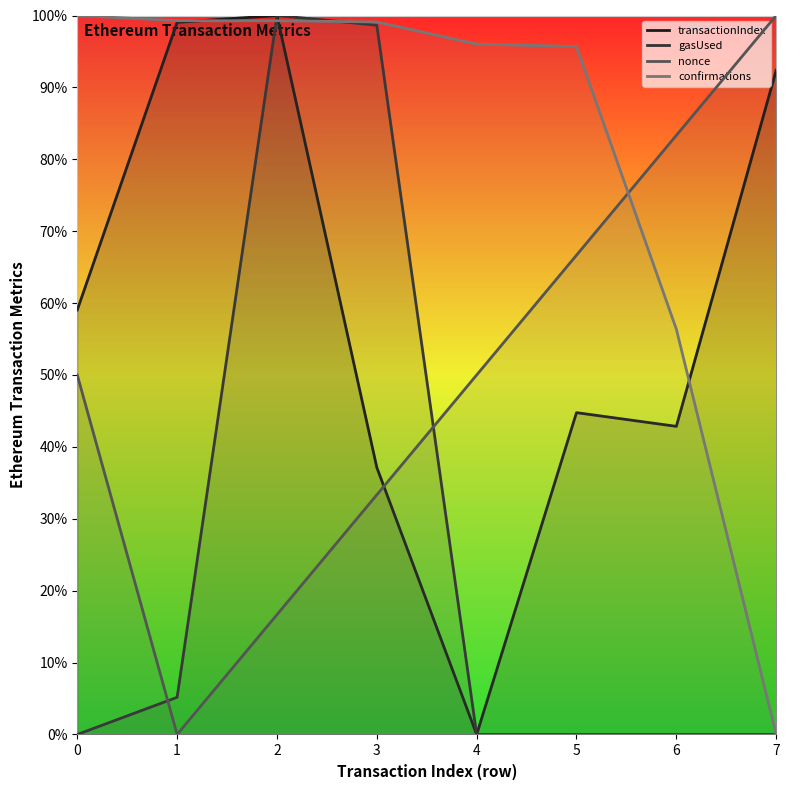

Read the nonce value at 7.

100.0